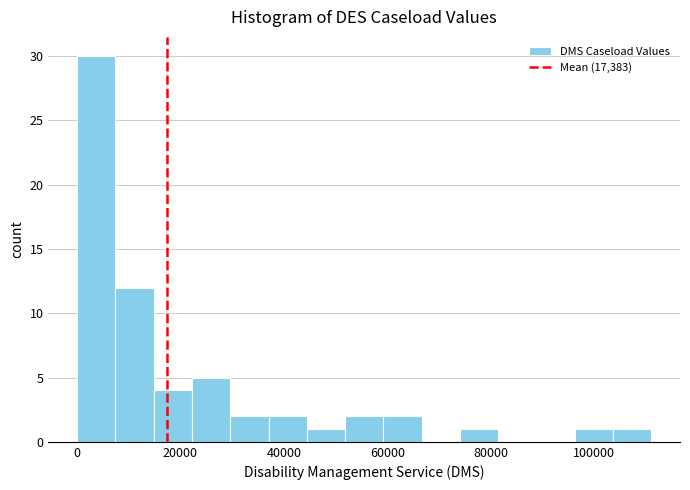

Read against the x-axis, roughly where is the centre of the tallest bar?

4000